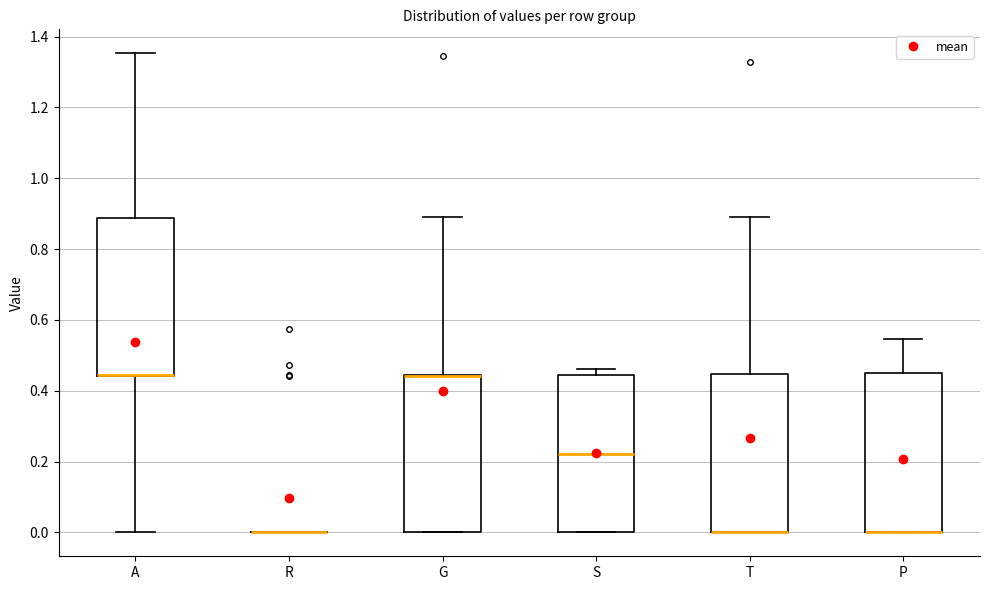

Reading left to right, transcribe this box plot: for each box, give where its median line is, the range the box spans, and where its two whiskers end, as read against the y-axis. The values are not printed on the chart, so give them approximately, as read against the axis.

A: median 0.44 (drawn on the box's lower edge), box 0.44 to 0.88, whiskers 0.00 to 1.36
R: box collapsed to a line at 0.00, whiskers 0.00 to 0.00
G: median 0.44 (drawn on the box's upper edge), box 0.00 to 0.44, whiskers 0.00 to 0.90
S: median 0.22, box 0.00 to 0.44, whiskers 0.00 to 0.46
T: median 0.00 (drawn on the box's lower edge), box 0.00 to 0.44, whiskers 0.00 to 0.90
P: median 0.00 (drawn on the box's lower edge), box 0.00 to 0.46, whiskers 0.00 to 0.54